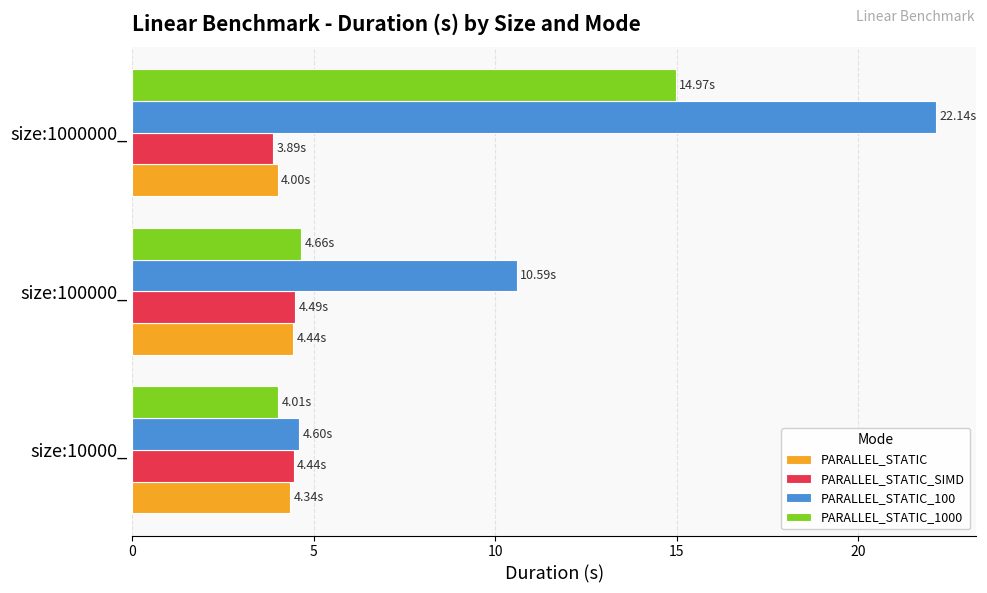

What is the maximum value shown in the chart?

22.1